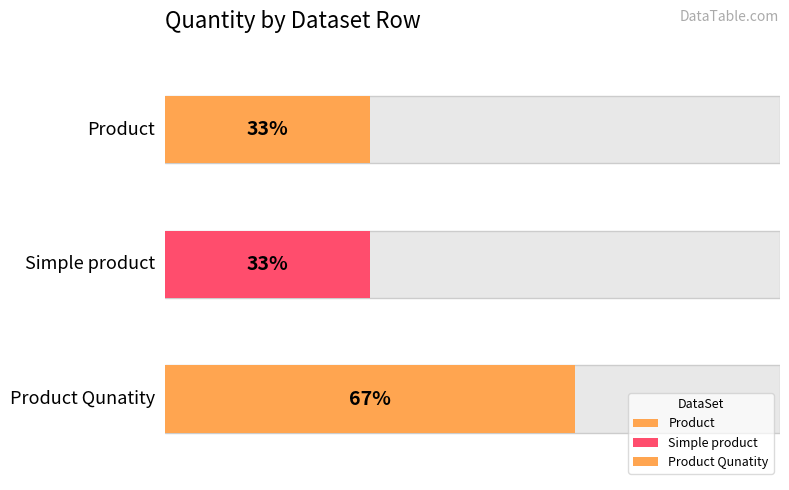

Reading left to right, transcribe all the data shown in this chart.

1	1	2